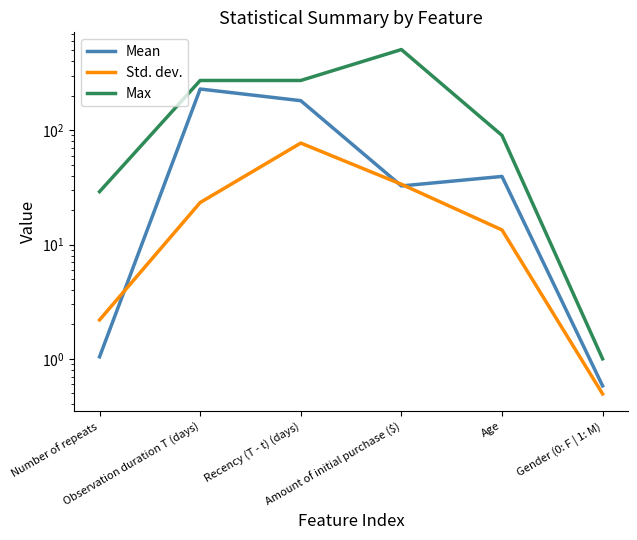

True or false: Std. dev. and Max intersect in this chart.

False